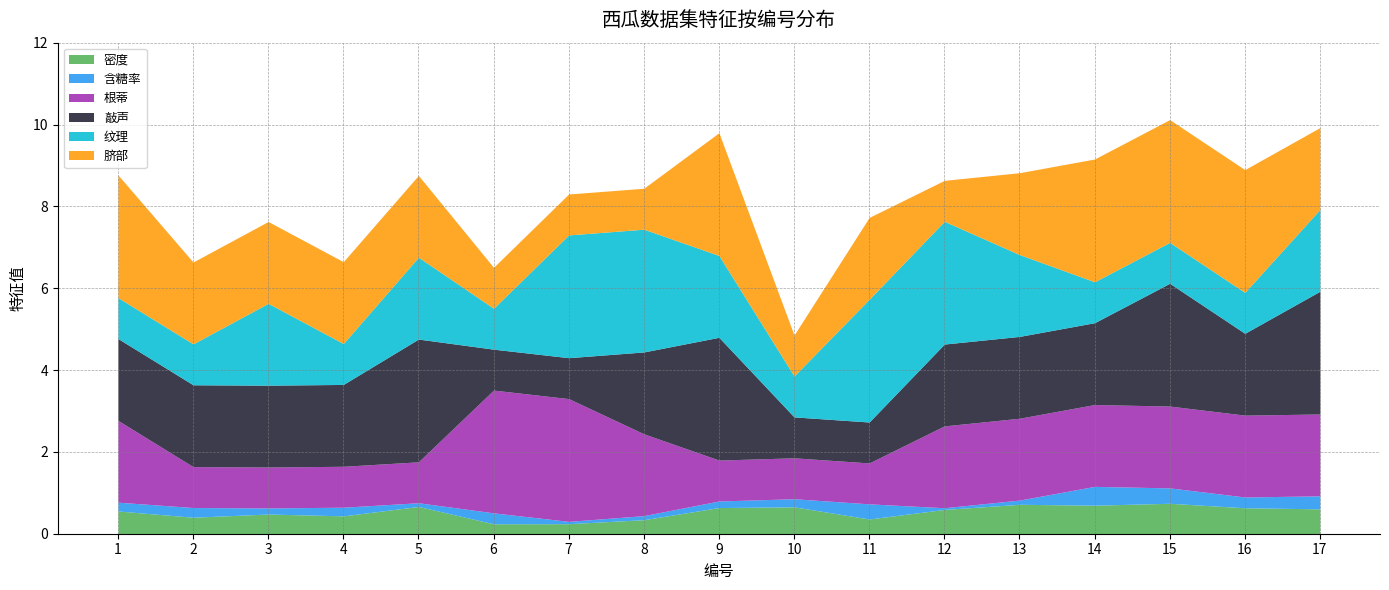

What is the difference between the maximum and minimum values in the 敲声 series?

2.0